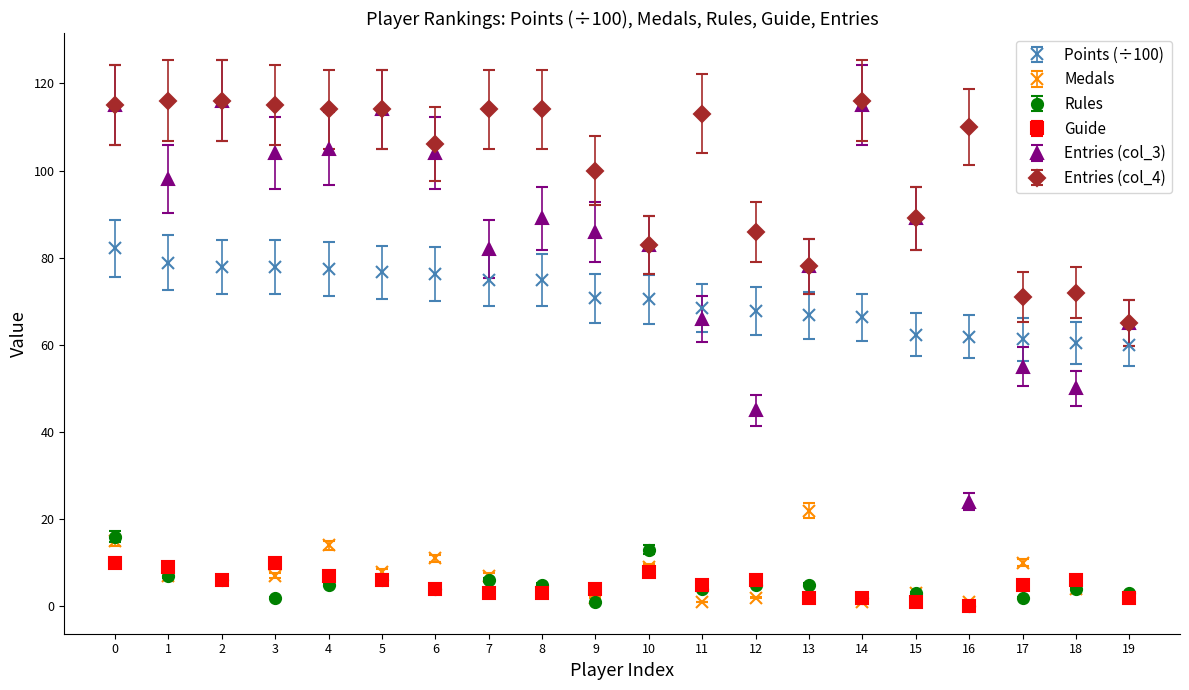

What is the difference between the highest and lowest values at 1?

109.0